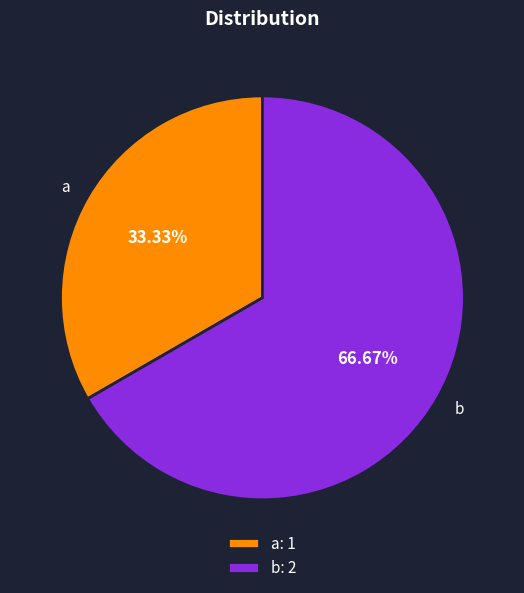

True or false: b accounts for 74% of the total.

False